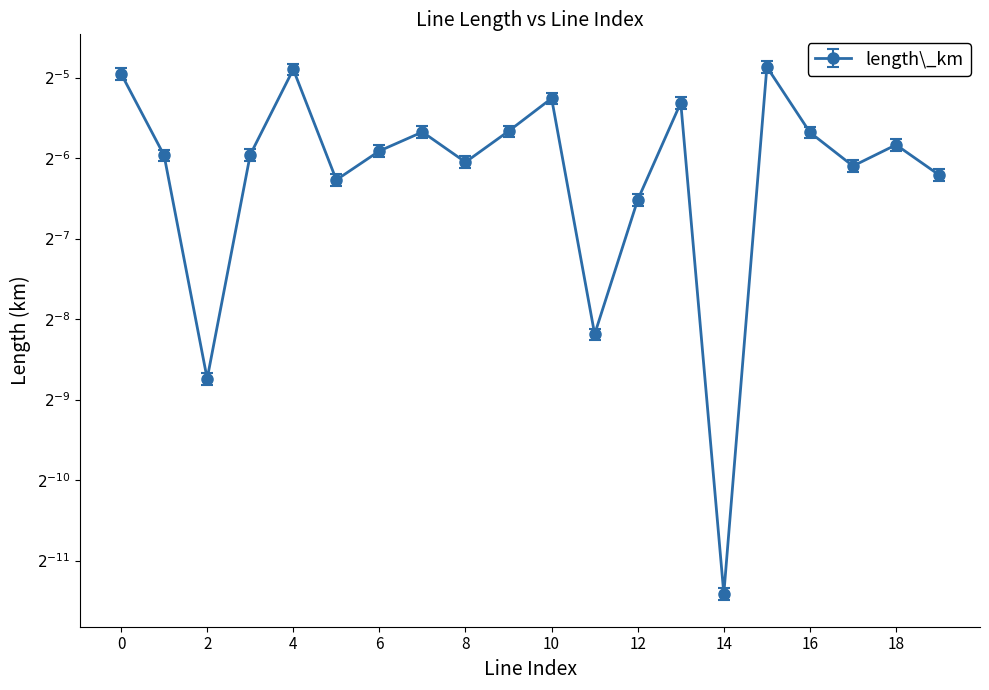

The chart shows a value of 0.0 at 9. True or false?

False